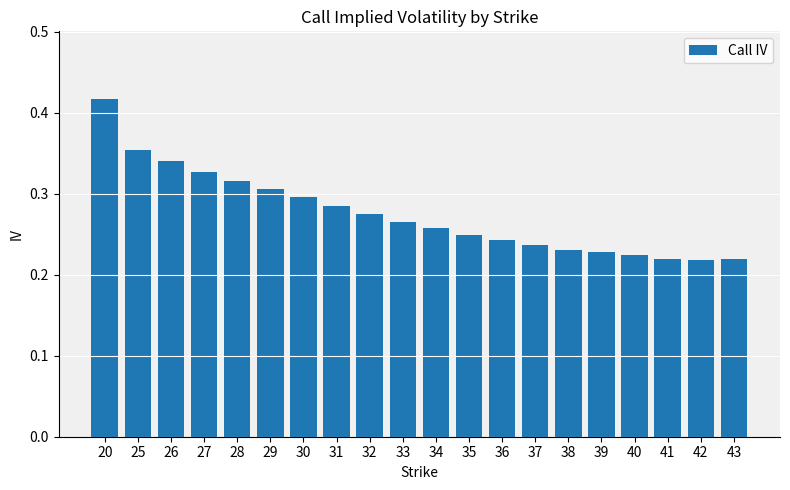

What is the sum of all values?

5.5